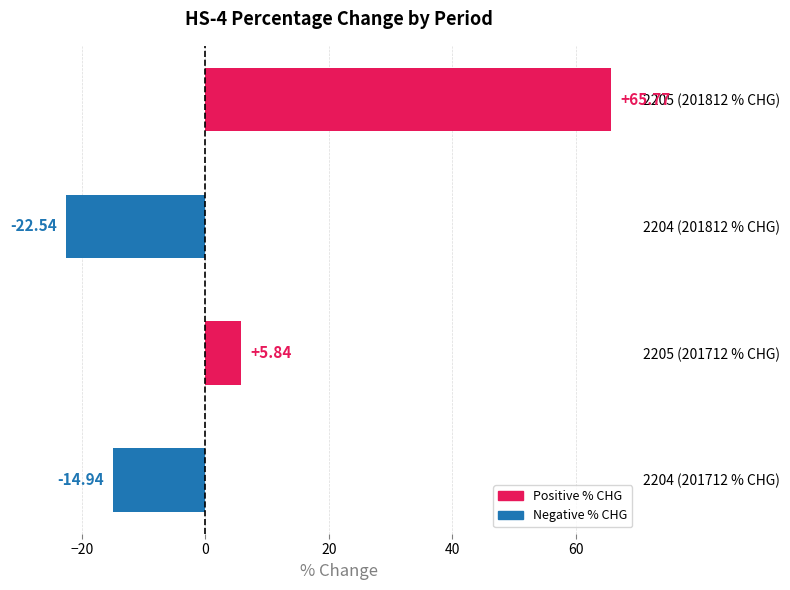

Does the chart contain any negative values?

Yes